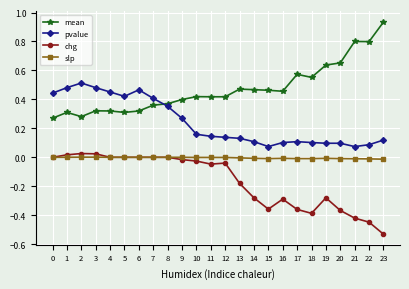

How many categories are shown in the chart?

24